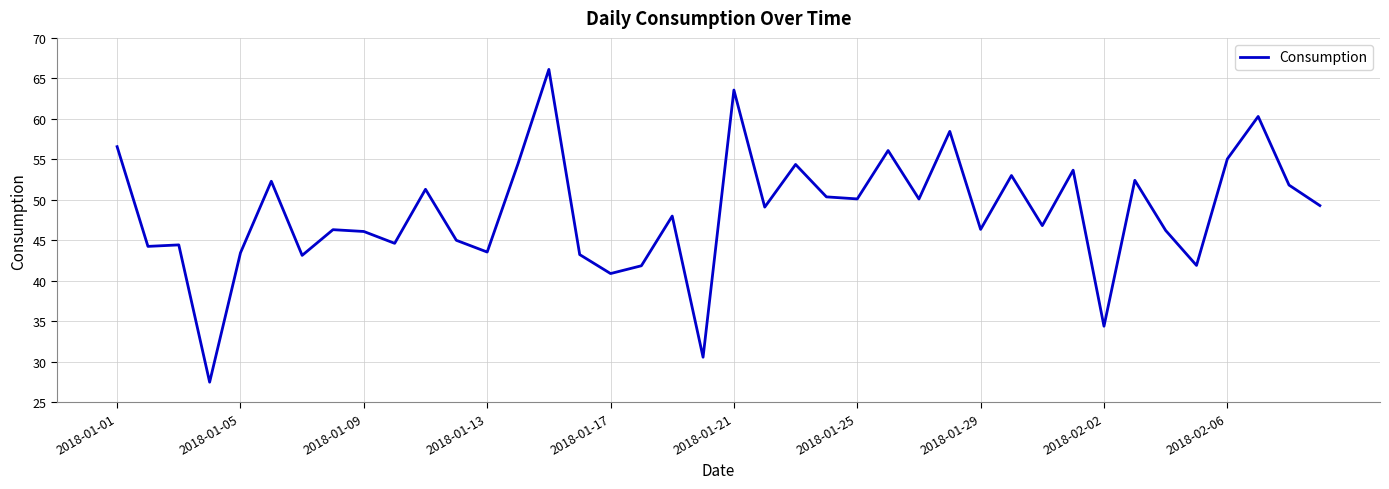

What is the difference between the maximum and minimum values?

38.6